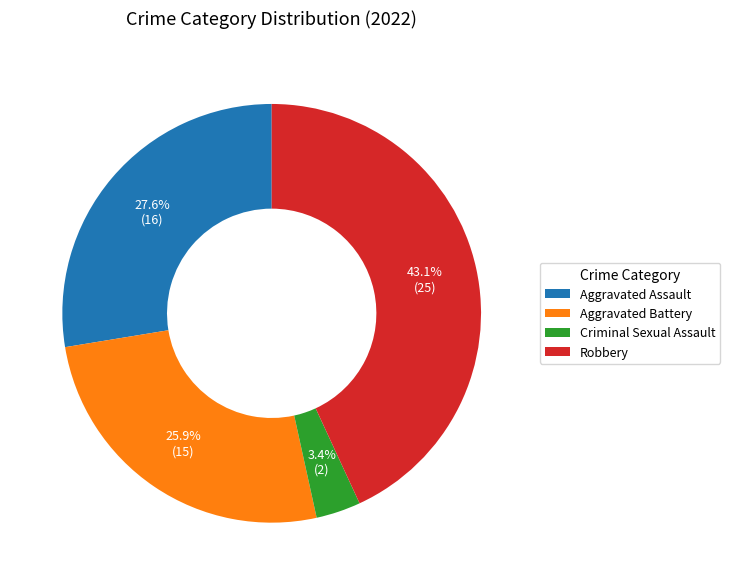

What portion of the pie excludes Criminal Sexual Assault?

96.6%